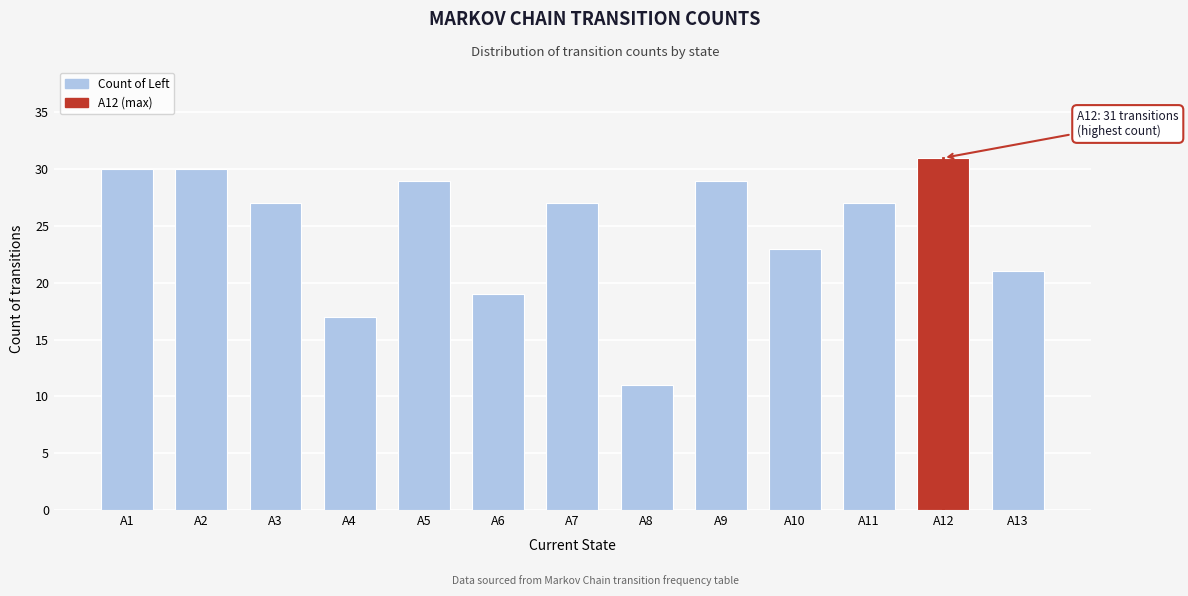

Reading right to left, list all the values displayed in this chart.

A13=21	A12=31	A11=27	A10=23	A9=29	A8=11	A7=27	A6=19	A5=29	A4=17	A3=27	A2=30	A1=30